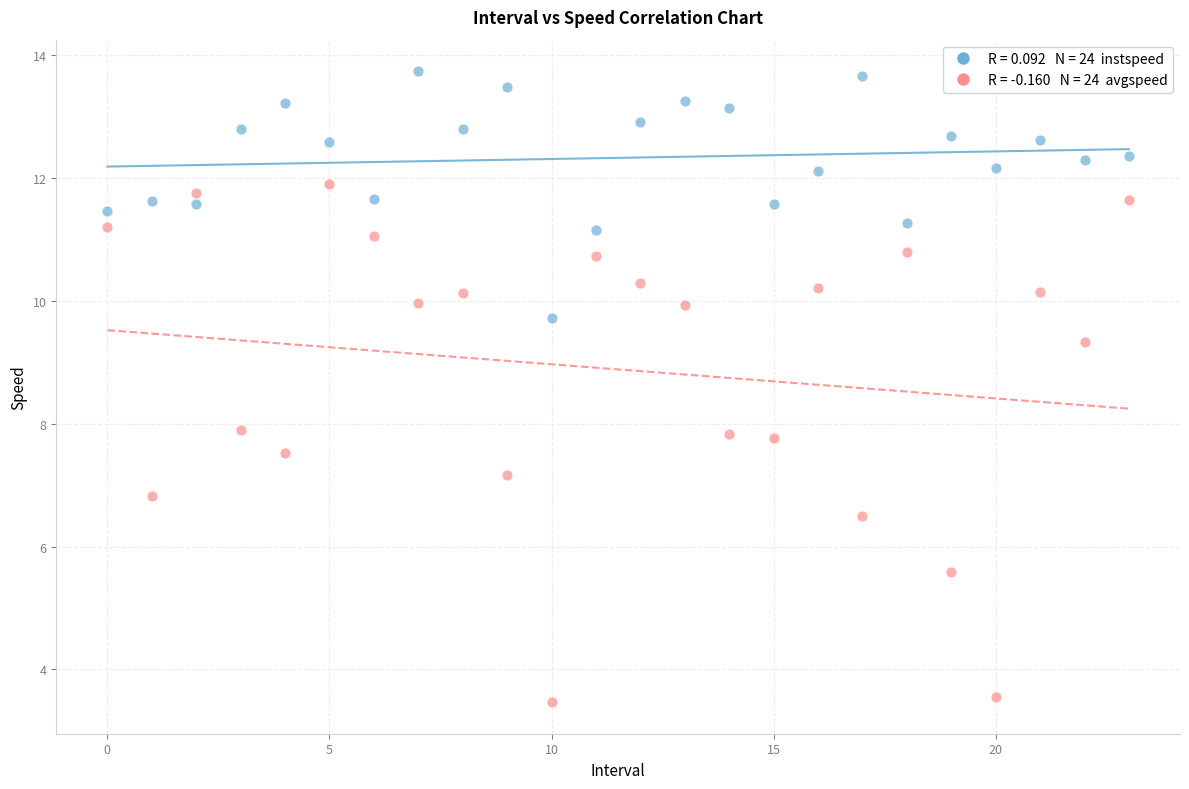

Across all data points, what is the range of Y values (max minus min)?

10.3